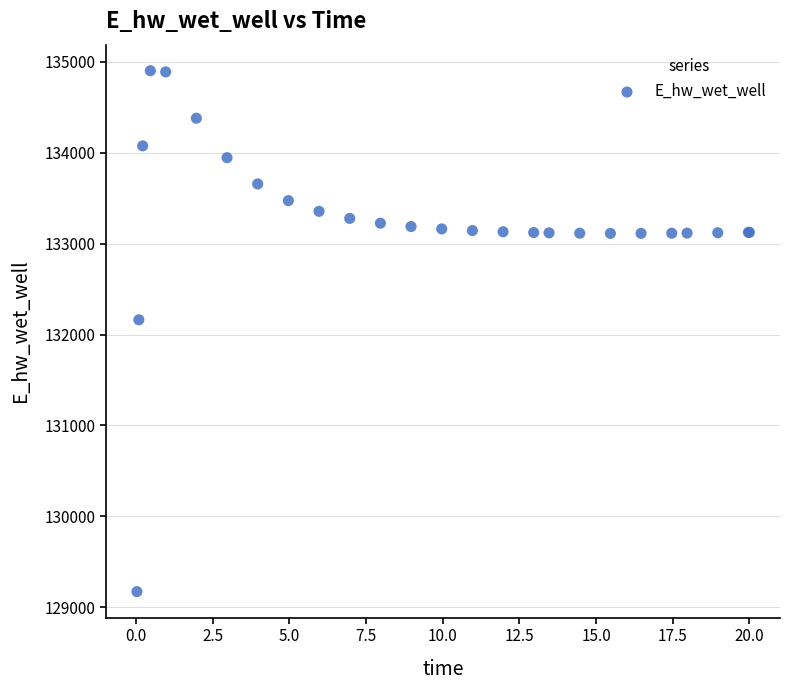

What Y value in the scatter plot is closest to 132037?

132162.4